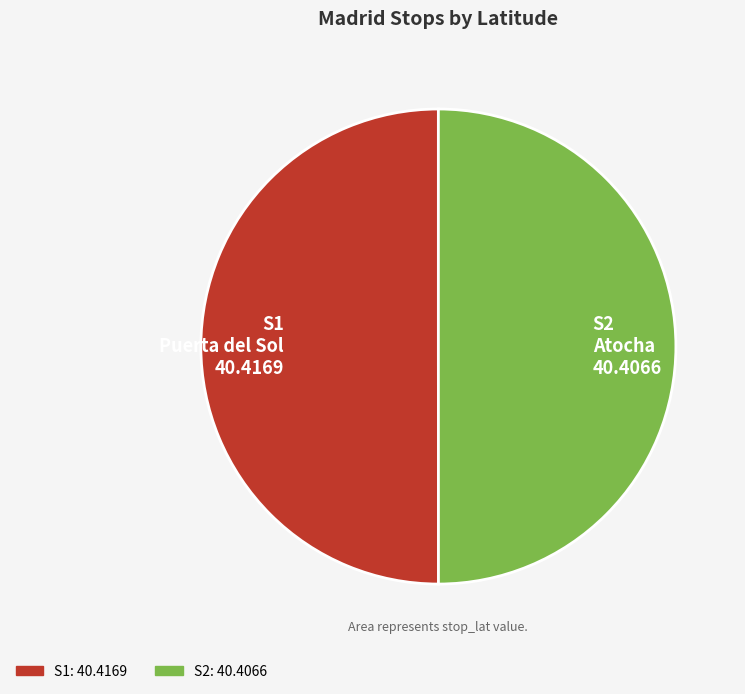

Combined, do S2 and S1 account for over 50%?

Yes